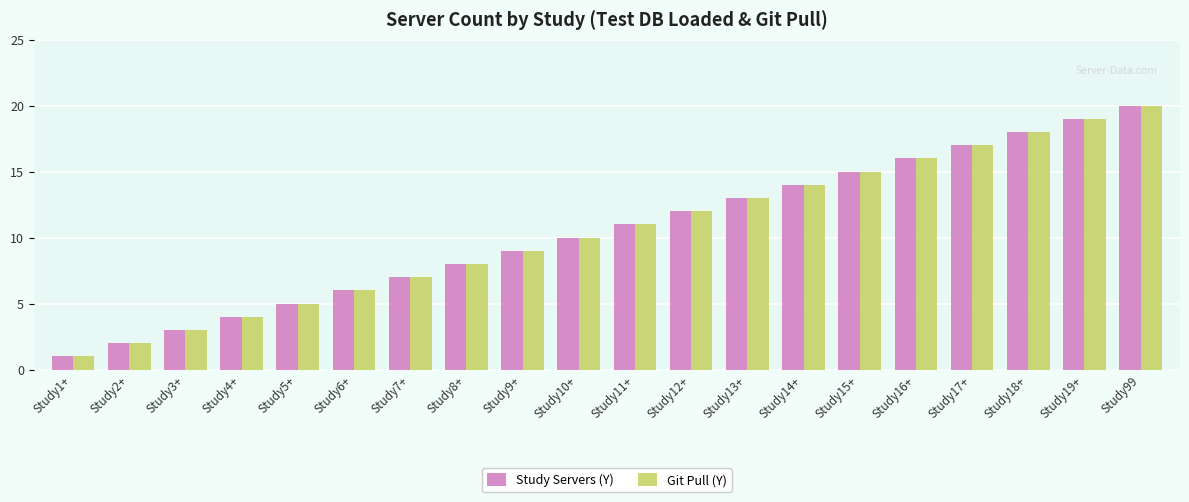

Is the value of Git Pull (Y) at Study7+ greater than the value of Study Servers (Y) at Study99?

No